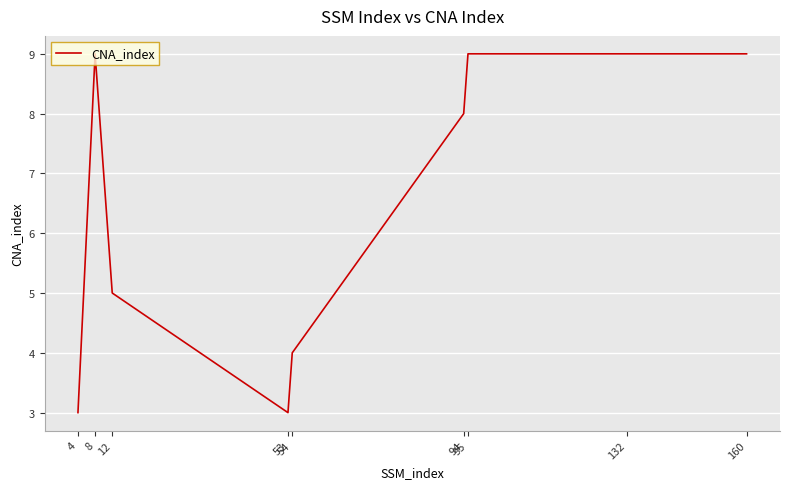

What is the difference between the maximum and minimum values?

6